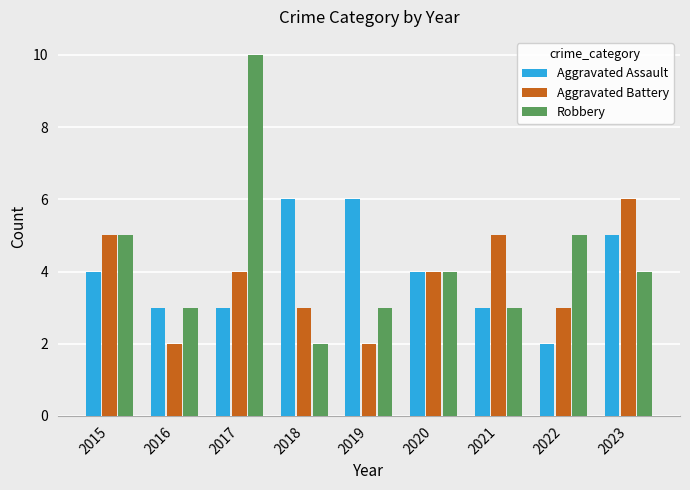

Reading left to right, extract all data points from this chart.

Aggravated Assault: 4	3	3	6	6	4	3	2	5
Aggravated Battery: 5	2	4	3	2	4	5	3	6
Robbery: 5	3	10	2	3	4	3	5	4